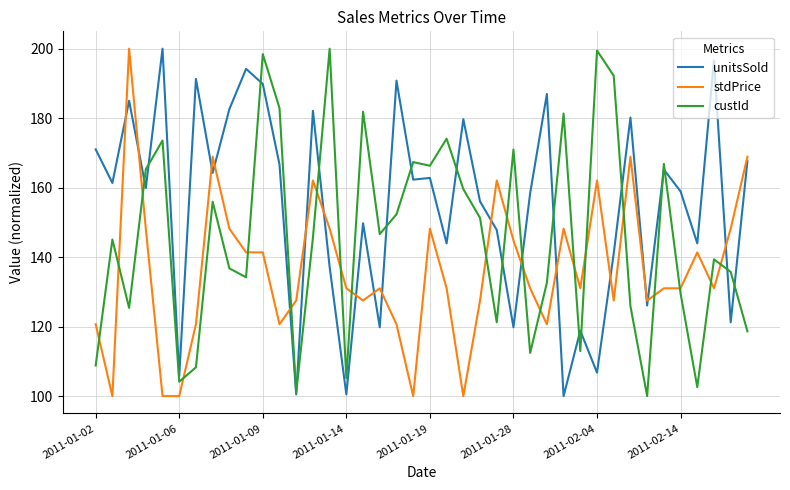

What is the smallest value displayed?

100.0